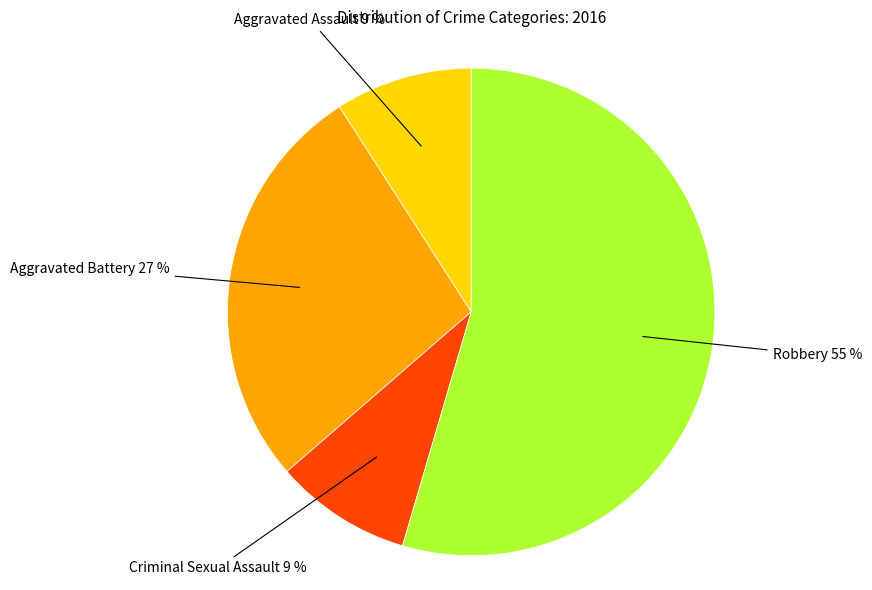

To the nearest percent, what is the average slice percentage?

25%